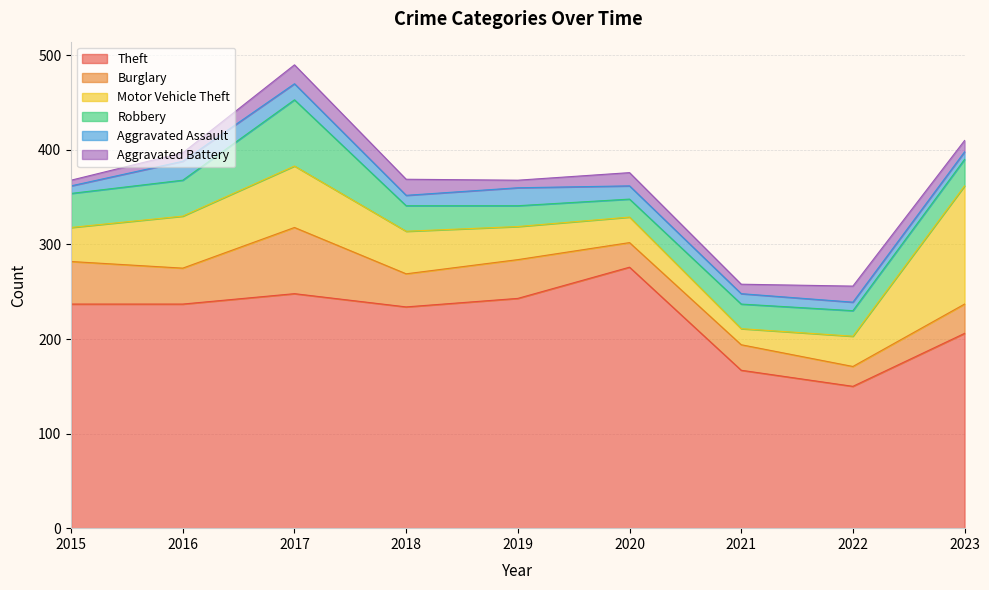

Where is the first local maximum for Theft?

2017